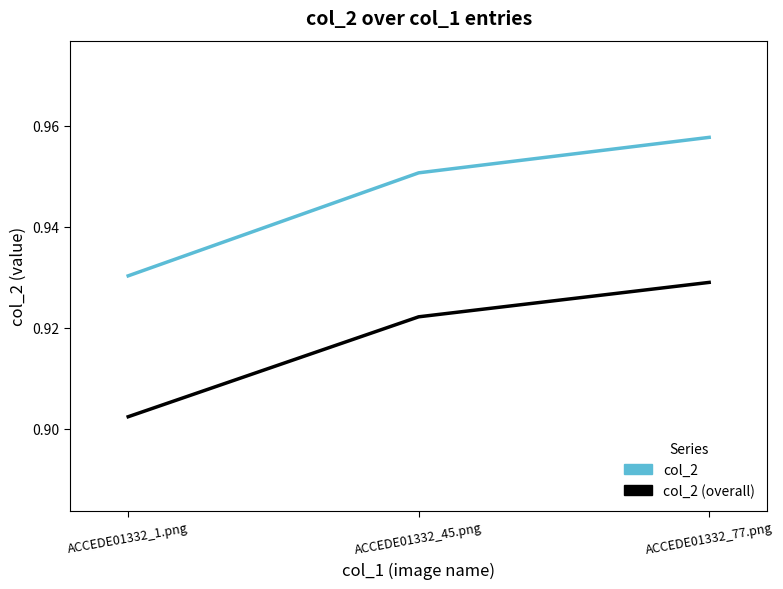

True or false: col_2 has a value of 0.6 at ACCEDE01332_77.png.

False